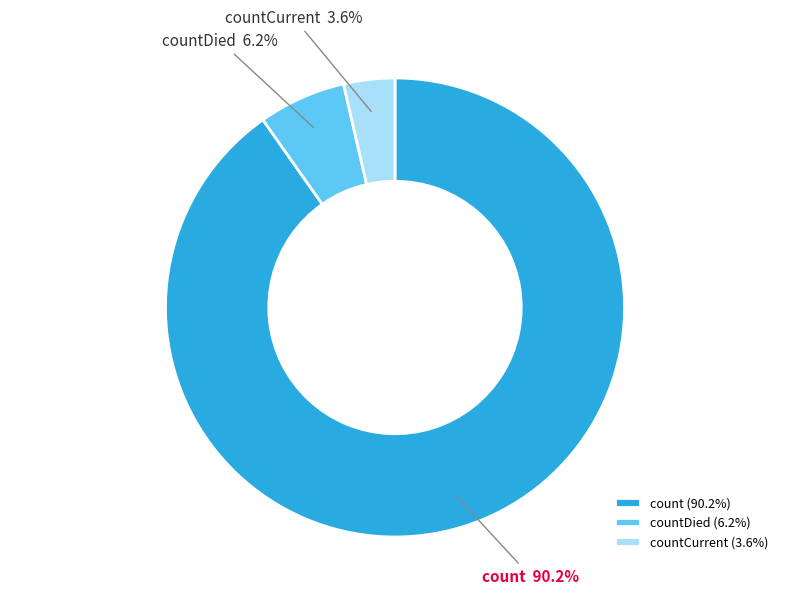

Which has a higher value, count or countDied?

count